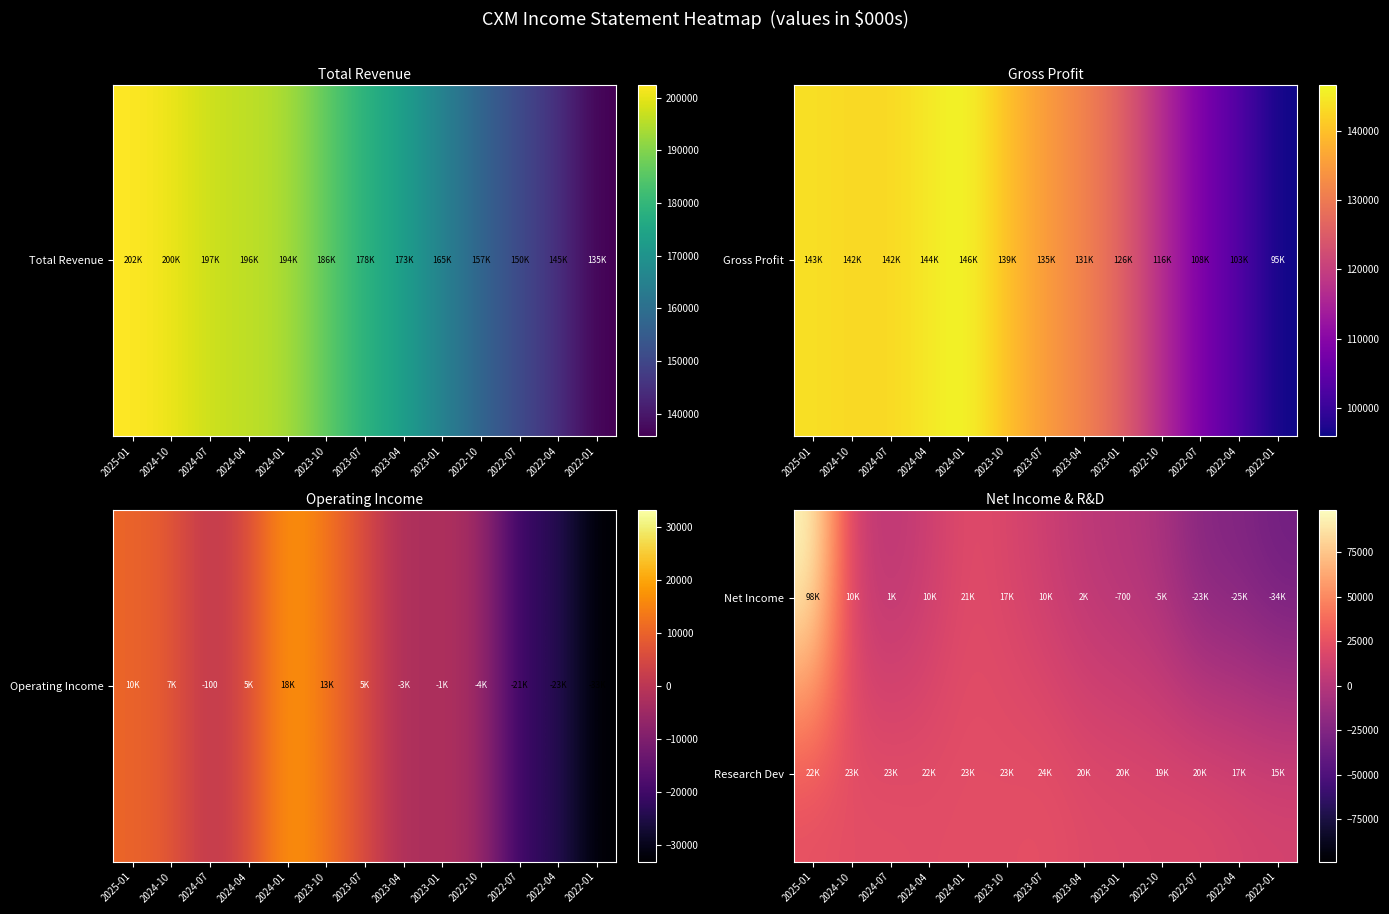

How many categories are shown in the chart?

13